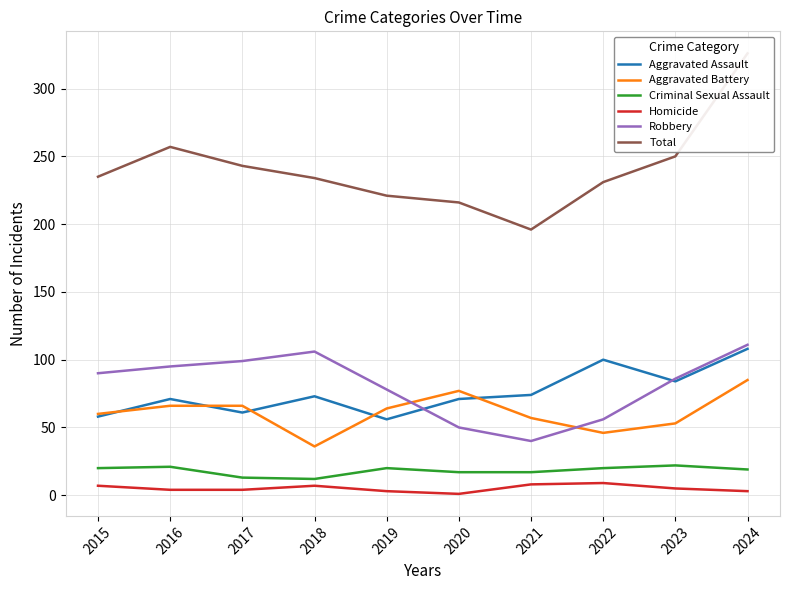

Reading right to left, list all the values displayed in this chart.

Aggravated Assault: 2024=108	2023=84	2022=100	2021=74	2020=71	2019=56	2018=73	2017=61	2016=71	2015=58
Aggravated Battery: 2024=85	2023=53	2022=46	2021=57	2020=77	2019=64	2018=36	2017=66	2016=66	2015=60
Criminal Sexual Assault: 2024=19	2023=22	2022=20	2021=17	2020=17	2019=20	2018=12	2017=13	2016=21	2015=20
Homicide: 2024=3	2023=5	2022=9	2021=8	2020=1	2019=3	2018=7	2017=4	2016=4	2015=7
Robbery: 2024=111	2023=86	2022=56	2021=40	2020=50	2019=78	2018=106	2017=99	2016=95	2015=90
Total: 2024=326	2023=250	2022=231	2021=196	2020=216	2019=221	2018=234	2017=243	2016=257	2015=235